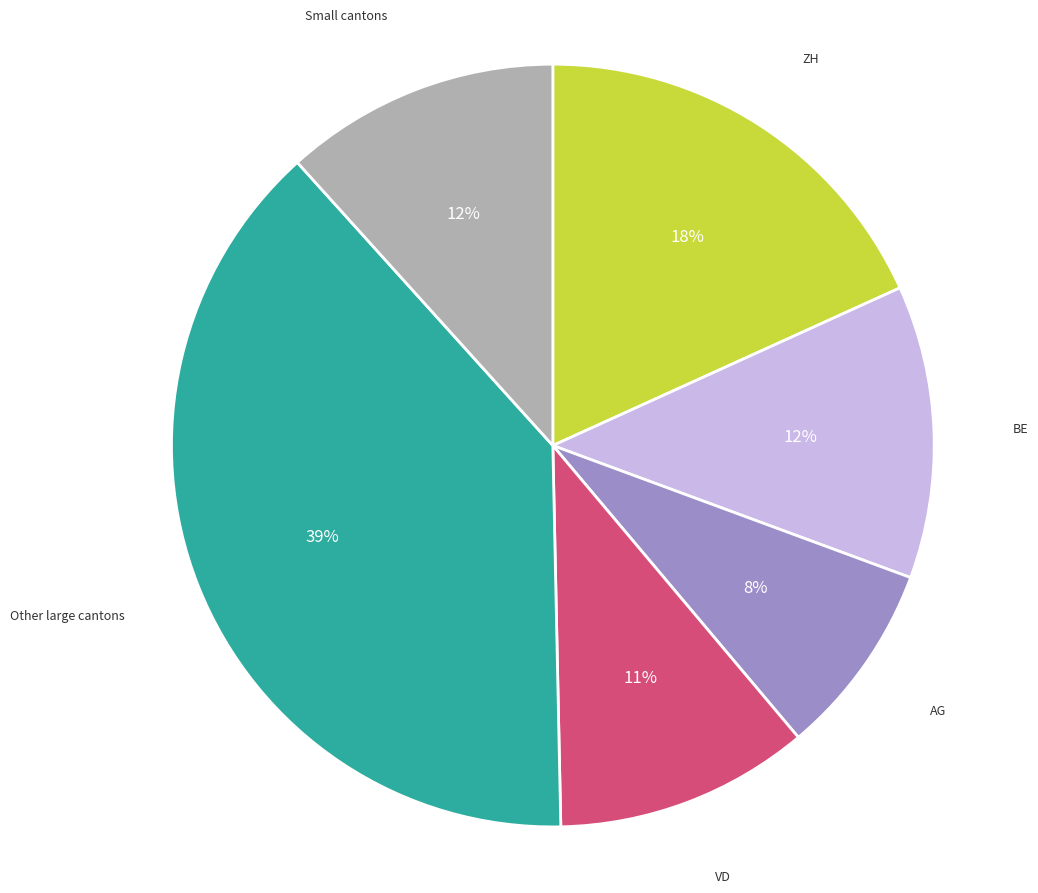

Is there any slice that represents more than half of the pie?

No